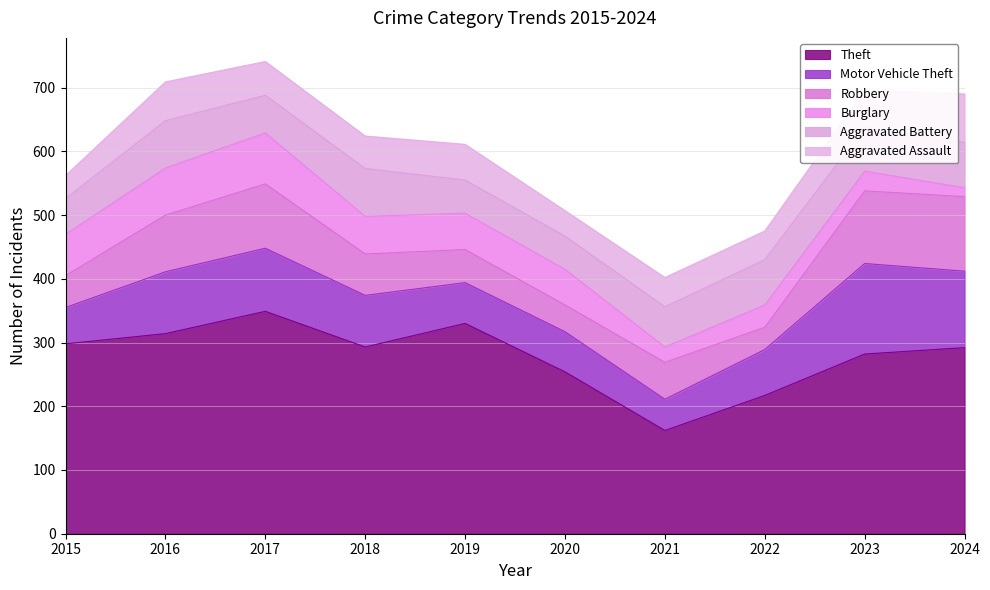

Between which two adjacent categories do Robbery and Aggravated Assault first intersect?

2018 and 2019